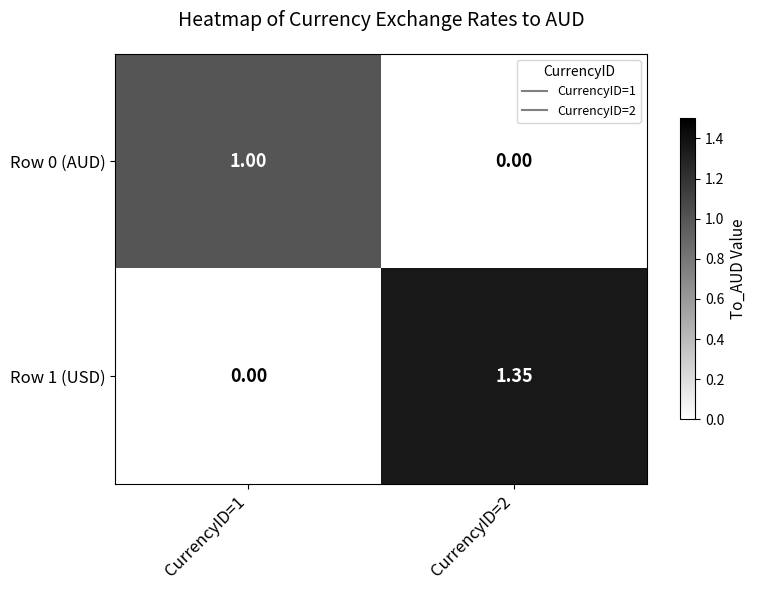

Is the value of Row 1 (USD) at CurrencyID=2 greater than the value of Row 0 (AUD) at CurrencyID=1?

Yes